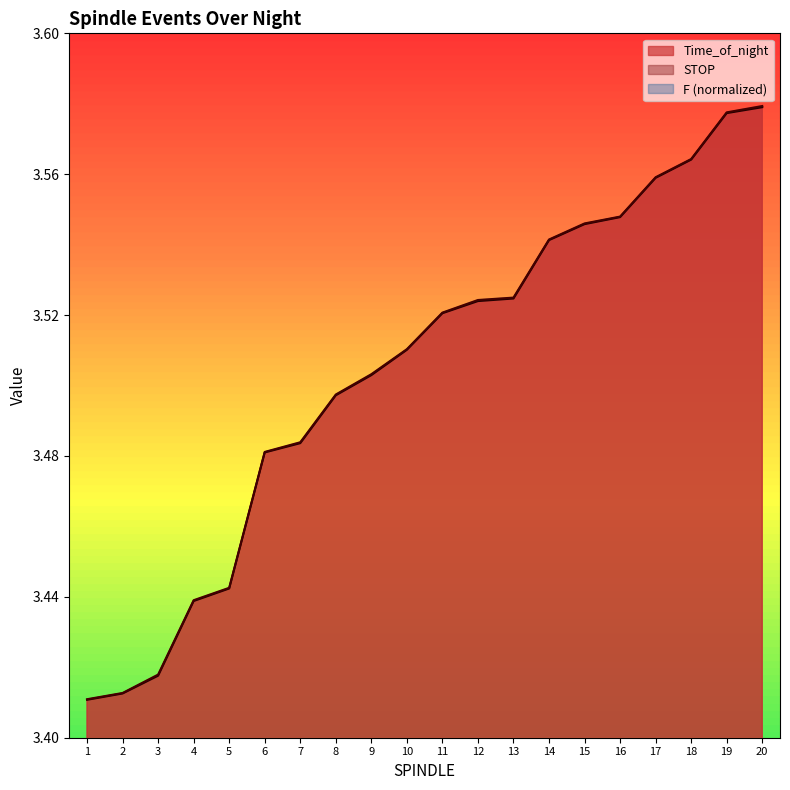

What is the sum of the STOP values at 2 and 10?

6.9